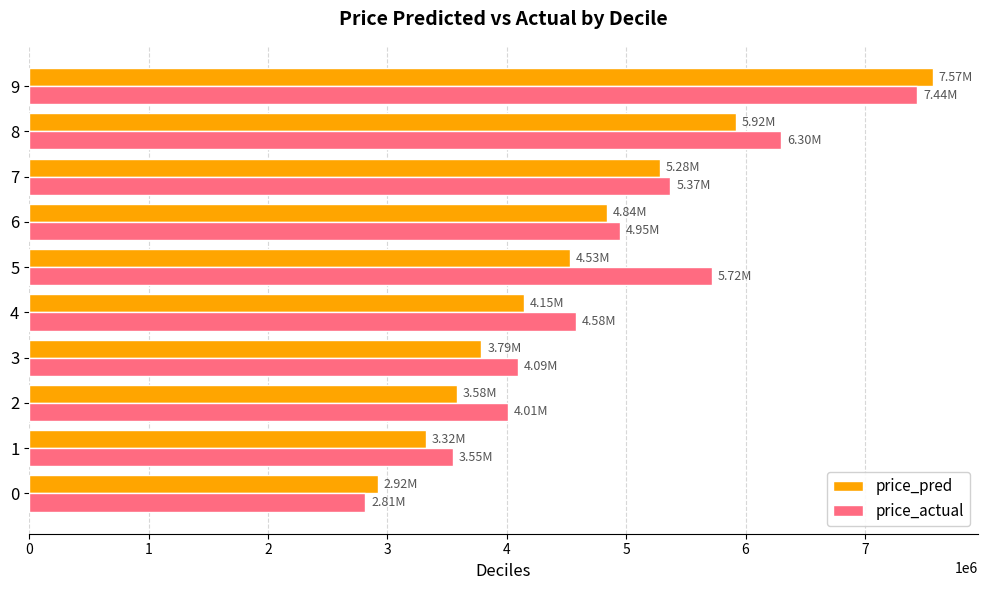

The value of price_pred at 8 is 5918293.5. True or false?

True